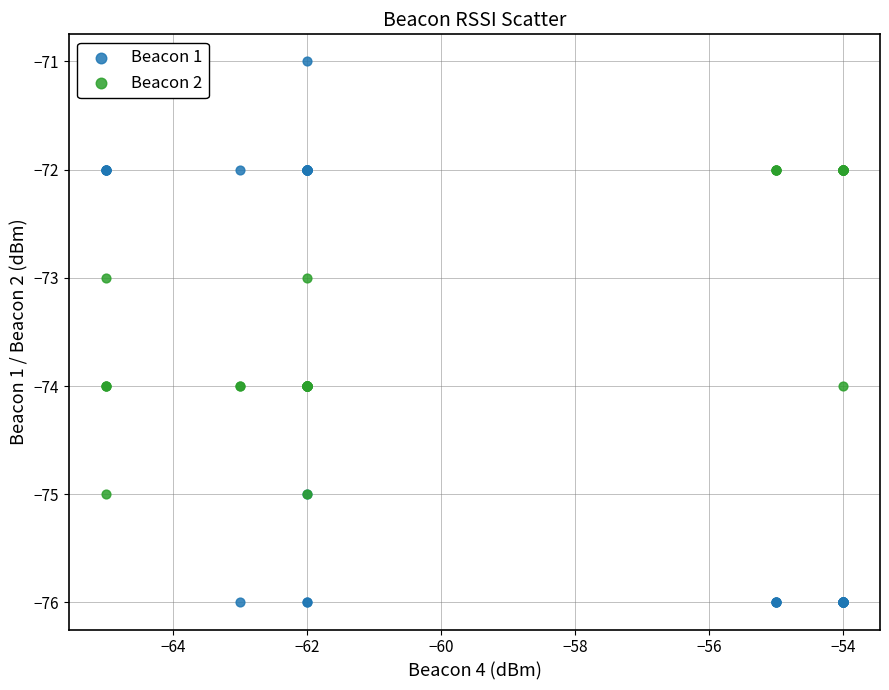

What are all the series names shown in the legend?

Beacon 1, Beacon 2